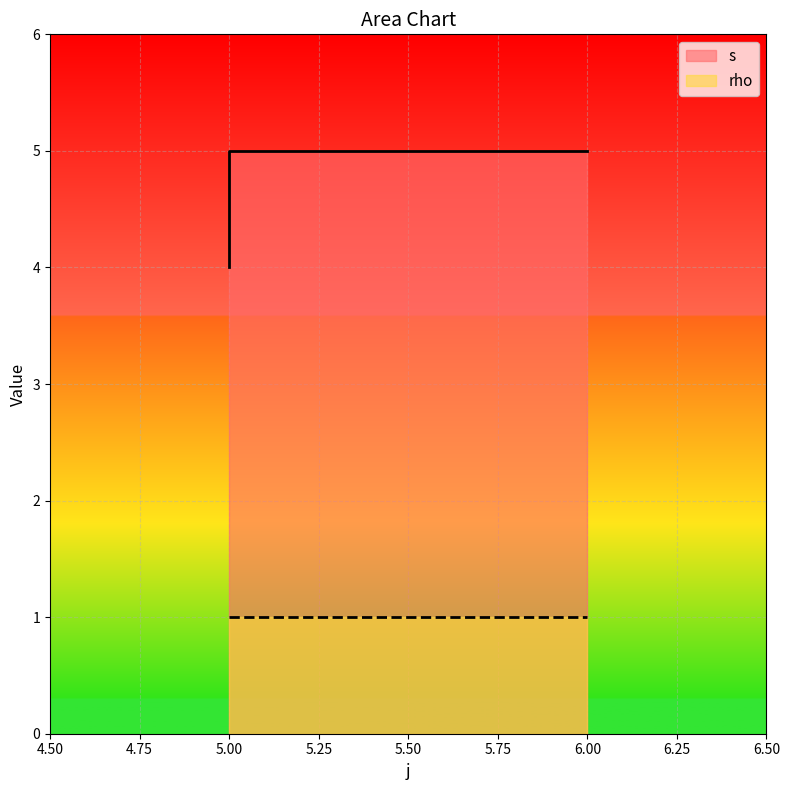

How many data points does each series have?

3